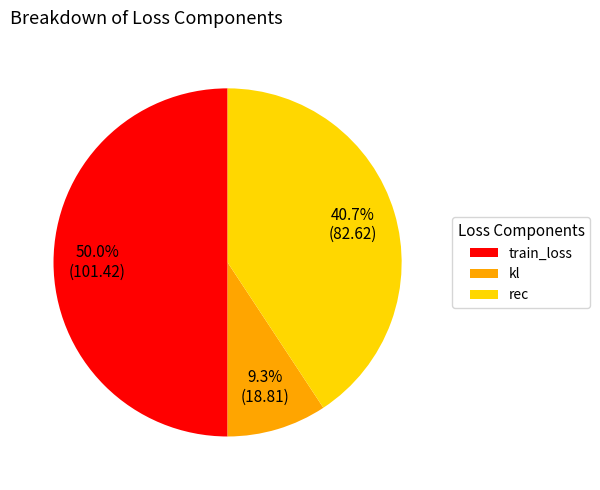

Which category has the smallest portion of the pie?

kl